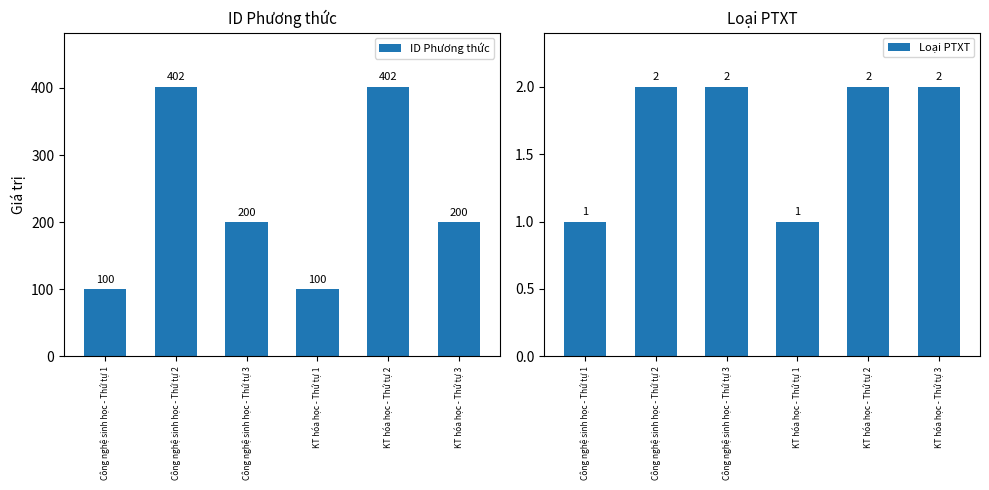

Reading left to right, extract all data points from this chart.

ID Phương thức: Công nghệ sinh học - Thứ tự 1=100	Công nghệ sinh học - Thứ tự 2=402	Công nghệ sinh học - Thứ tự 3=200	KT hóa học - Thứ tự 1=100	KT hóa học - Thứ tự 2=402	KT hóa học - Thứ tự 3=200
Loại PTXT: Công nghệ sinh học - Thứ tự 1=1	Công nghệ sinh học - Thứ tự 2=2	Công nghệ sinh học - Thứ tự 3=2	KT hóa học - Thứ tự 1=1	KT hóa học - Thứ tự 2=2	KT hóa học - Thứ tự 3=2